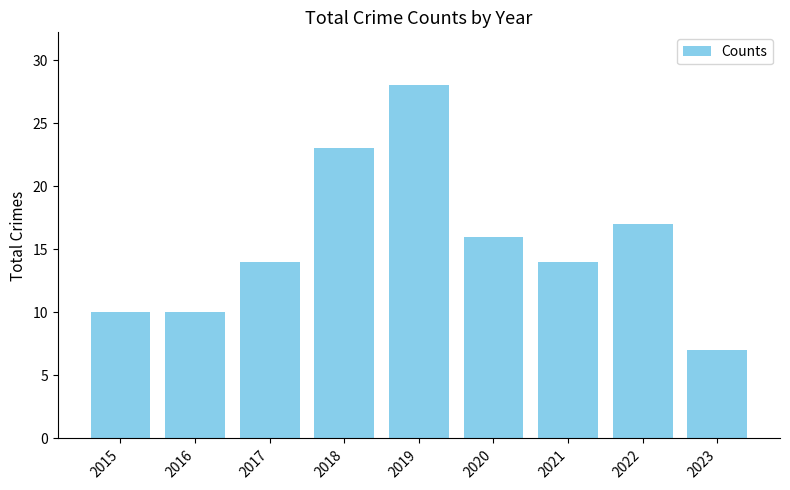

What is the change in value from 2019 to 2022?

-11